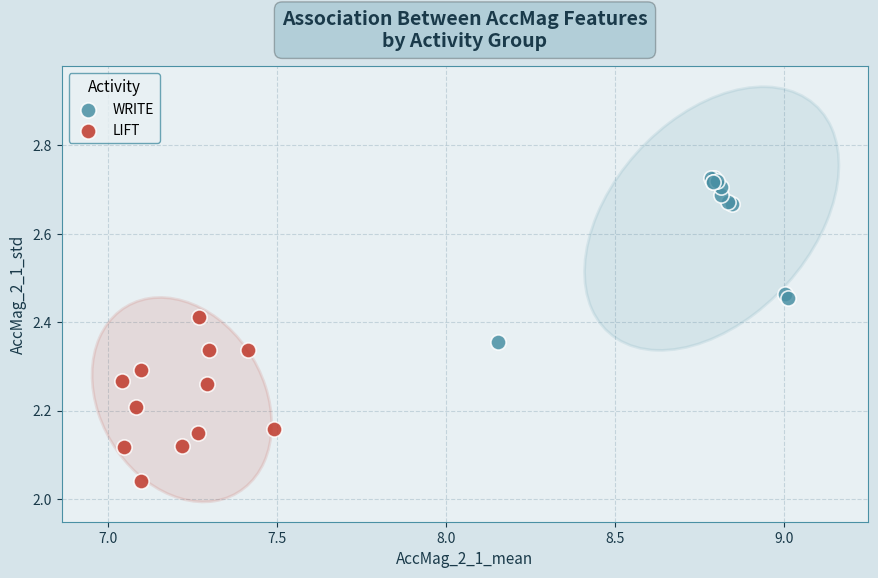

Which series contains the lowest Y value?

LIFT